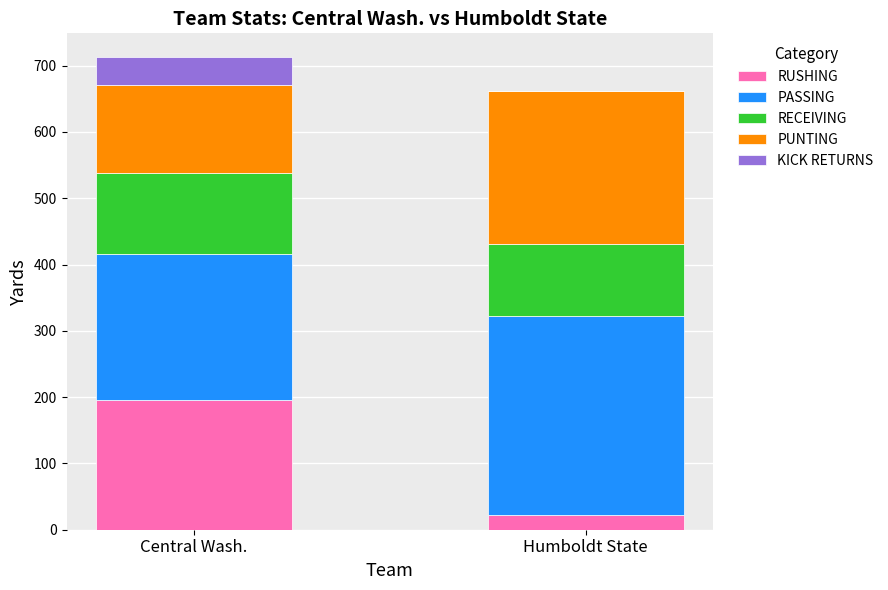

What is the total value across all series at Central Wash.?

713